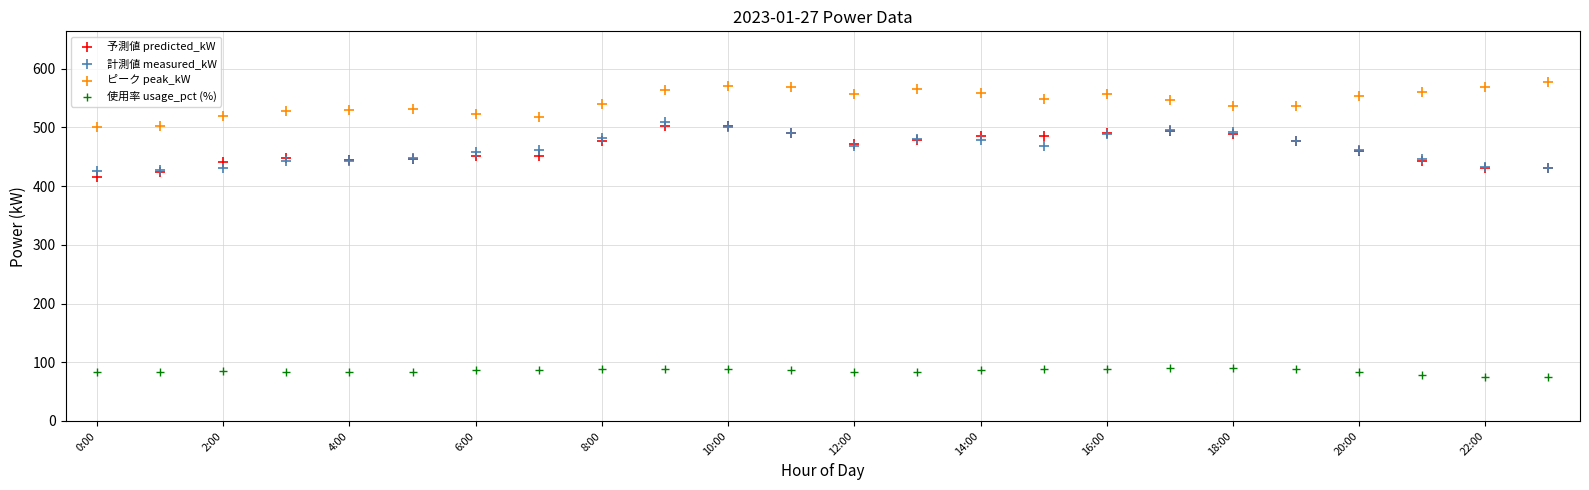

Which series contains the highest Y value?

ピーク peak_kW